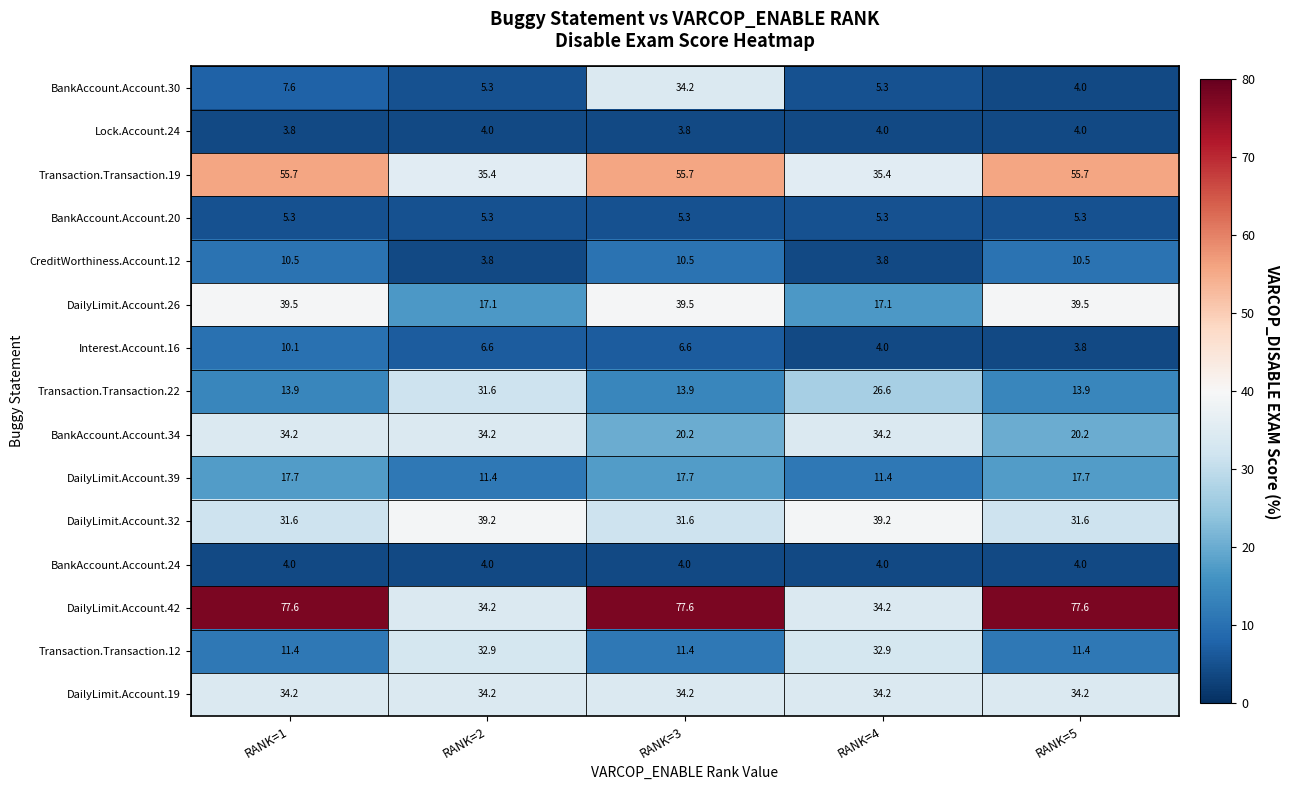

Which series has the largest total across all categories?

DailyLimit.Account.42